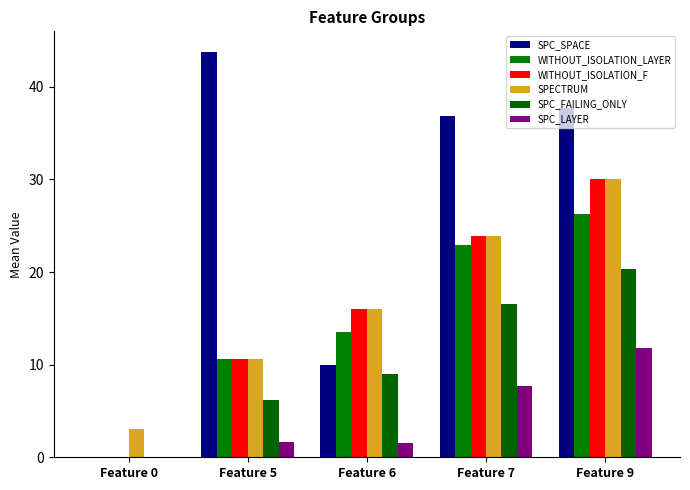

Reading left to right, list all the values displayed in this chart.

SPC_SPACE: 0.0	43.8	10.0	36.8	37.7
WITHOUT_ISOLATION_LAYER: 0.0	10.6	13.5	22.9	26.2
WITHOUT_ISOLATION_F: 0.0	10.6	16.0	23.9	30.0
SPECTRUM: 3.0	10.6	16.0	23.9	30.0
SPC_FAILING_ONLY: 0.0	6.2	9.0	16.5	20.3
SPC_LAYER: 0.0	1.6	1.5	7.7	11.8